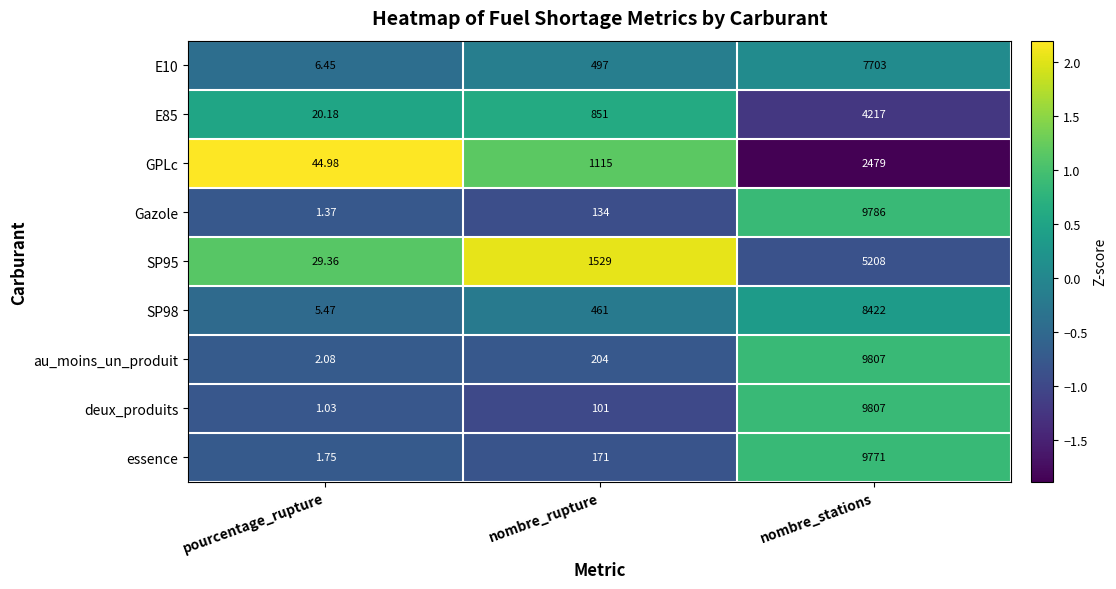

List the labels in order of SP98 value, smallest first.

pourcentage_rupture, nombre_rupture, nombre_stations